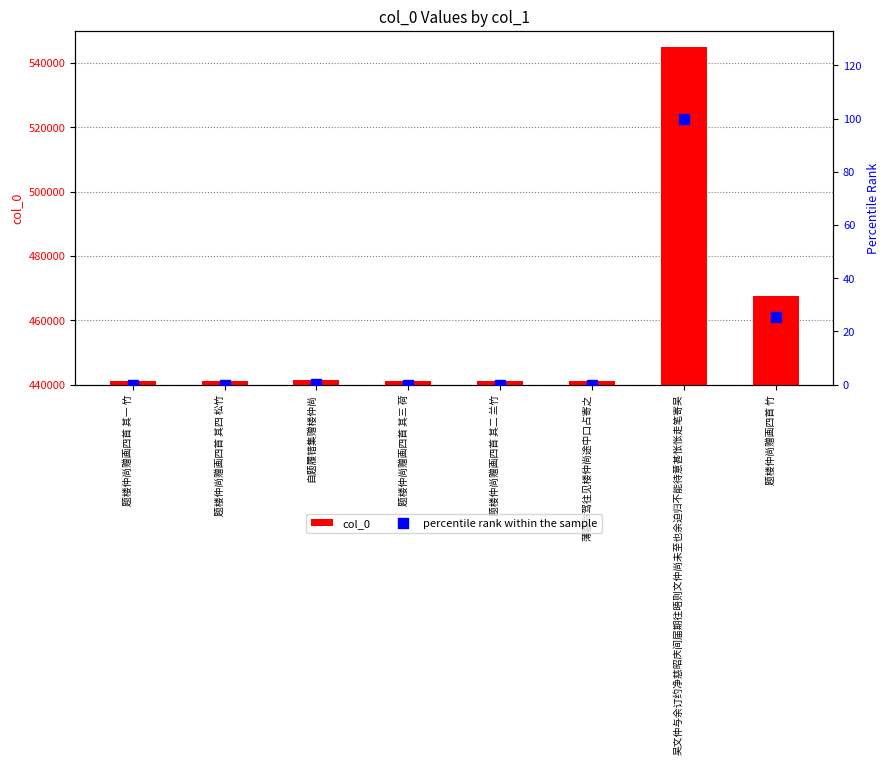

Which series has the largest Y range (max minus min)?

col_0